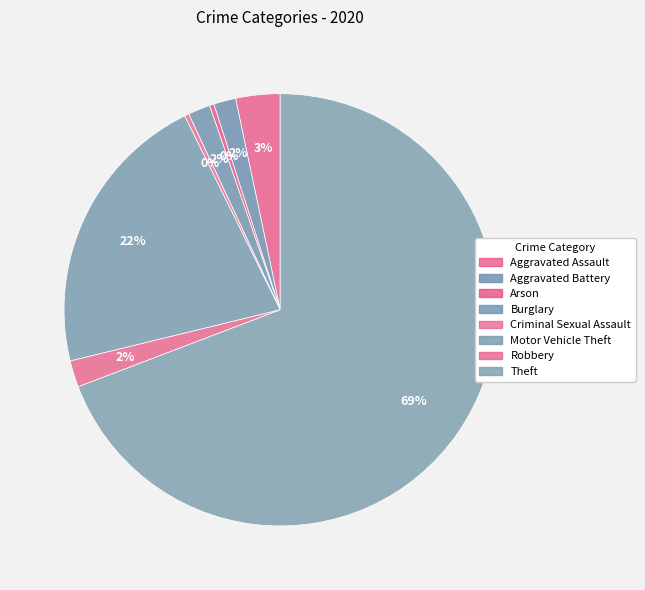

Count the number of slices in the pie.

8